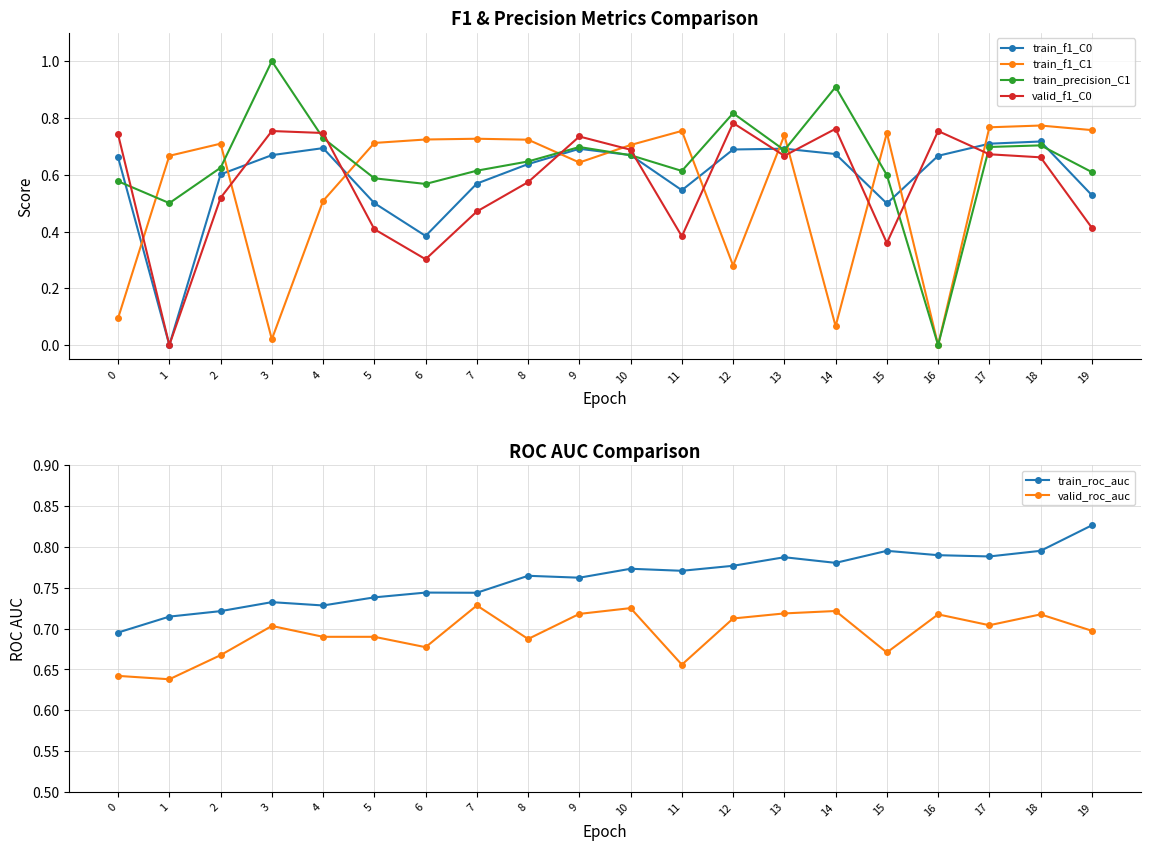

Reading left to right, list all the values displayed in this chart.

train_f1_C0: 0=0.7	1=0.0	2=0.6	3=0.7	4=0.7	5=0.5	6=0.4	7=0.6	8=0.6	9=0.7	10=0.7	11=0.5	12=0.7	13=0.7	14=0.7	15=0.5	16=0.7	17=0.7	18=0.7	19=0.5
train_f1_C1: 0=0.1	1=0.7	2=0.7	3=0.0	4=0.5	5=0.7	6=0.7	7=0.7	8=0.7	9=0.6	10=0.7	11=0.8	12=0.3	13=0.7	14=0.1	15=0.7	16=0.0	17=0.8	18=0.8	19=0.8
train_precision_C1: 0=0.6	1=0.5	2=0.6	3=1.0	4=0.7	5=0.6	6=0.6	7=0.6	8=0.6	9=0.7	10=0.7	11=0.6	12=0.8	13=0.7	14=0.9	15=0.6	16=0.0	17=0.7	18=0.7	19=0.6
valid_f1_C0: 0=0.7	1=0.0	2=0.5	3=0.8	4=0.7	5=0.4	6=0.3	7=0.5	8=0.6	9=0.7	10=0.7	11=0.4	12=0.8	13=0.7	14=0.8	15=0.4	16=0.8	17=0.7	18=0.7	19=0.4
train_roc_auc: 0=0.7	1=0.7	2=0.7	3=0.7	4=0.7	5=0.7	6=0.7	7=0.7	8=0.8	9=0.8	10=0.8	11=0.8	12=0.8	13=0.8	14=0.8	15=0.8	16=0.8	17=0.8	18=0.8	19=0.8
valid_roc_auc: 0=0.6	1=0.6	2=0.7	3=0.7	4=0.7	5=0.7	6=0.7	7=0.7	8=0.7	9=0.7	10=0.7	11=0.7	12=0.7	13=0.7	14=0.7	15=0.7	16=0.7	17=0.7	18=0.7	19=0.7